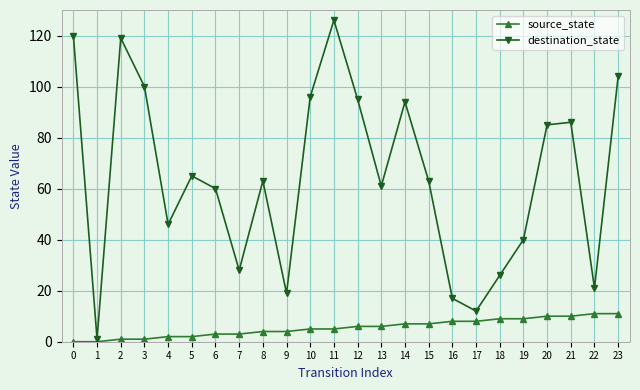

At which category is the sum across all series the highest?

11